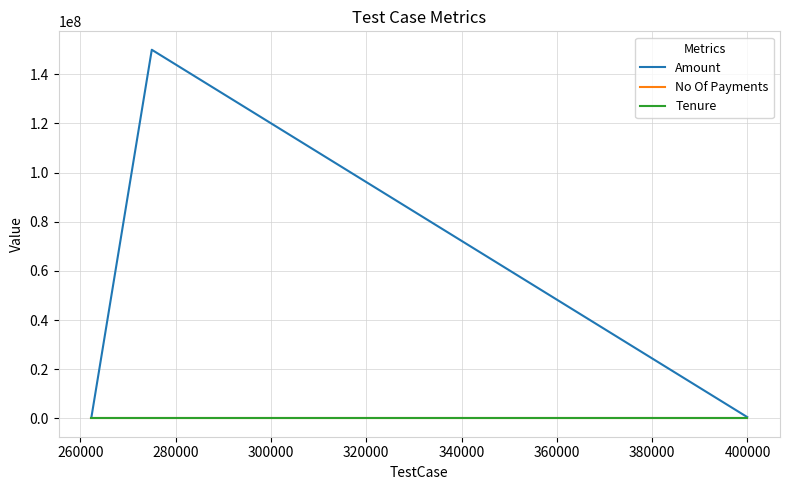

Which series has the widest spread of values?

Amount